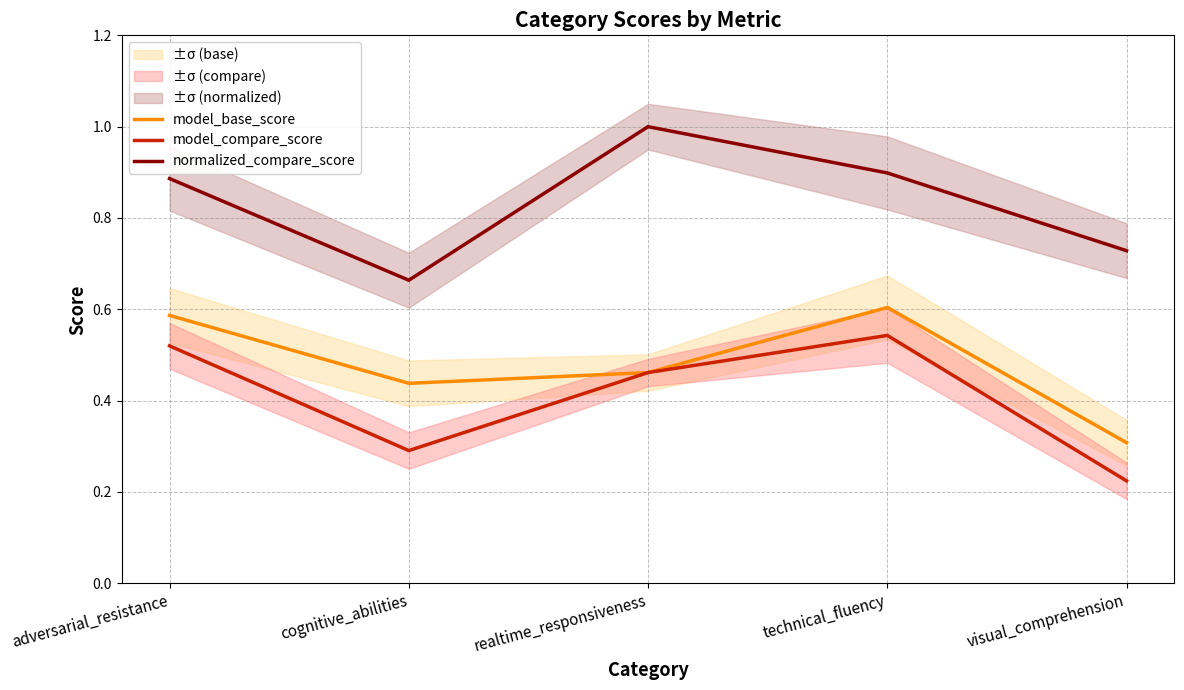

In model_base_score, how many points are lower than both neighbors (excluding endpoints)?

1